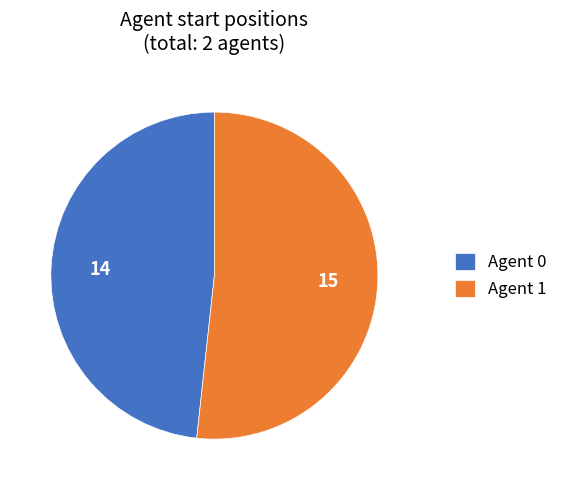

Is the sum of Agent 0 and Agent 1 greater than half?

Yes